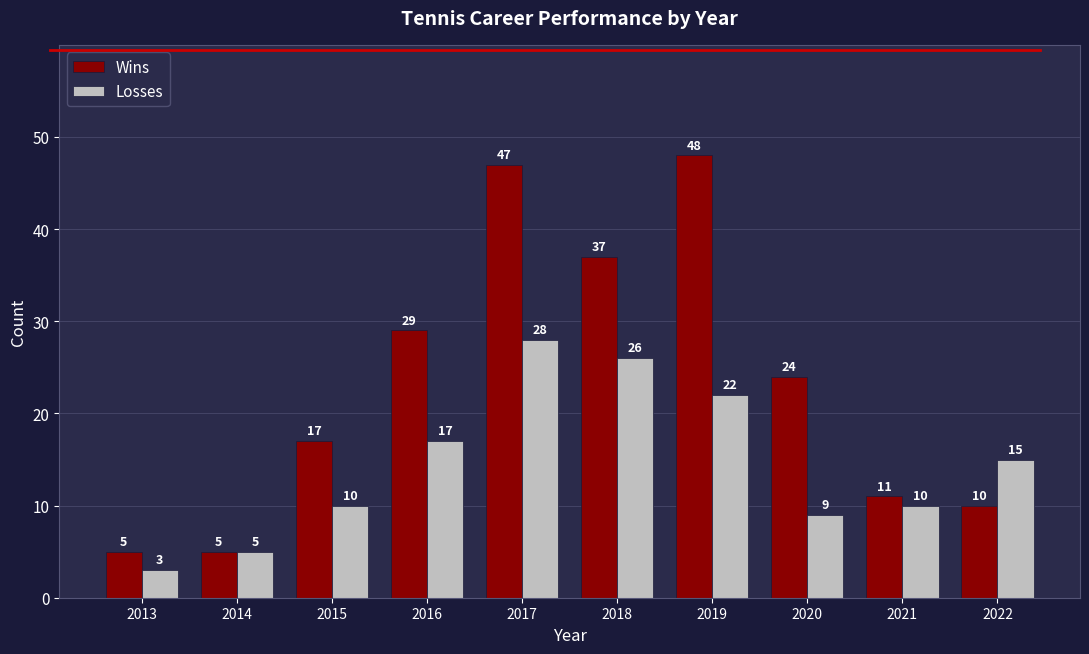

Which series has the largest total across all categories?

Wins